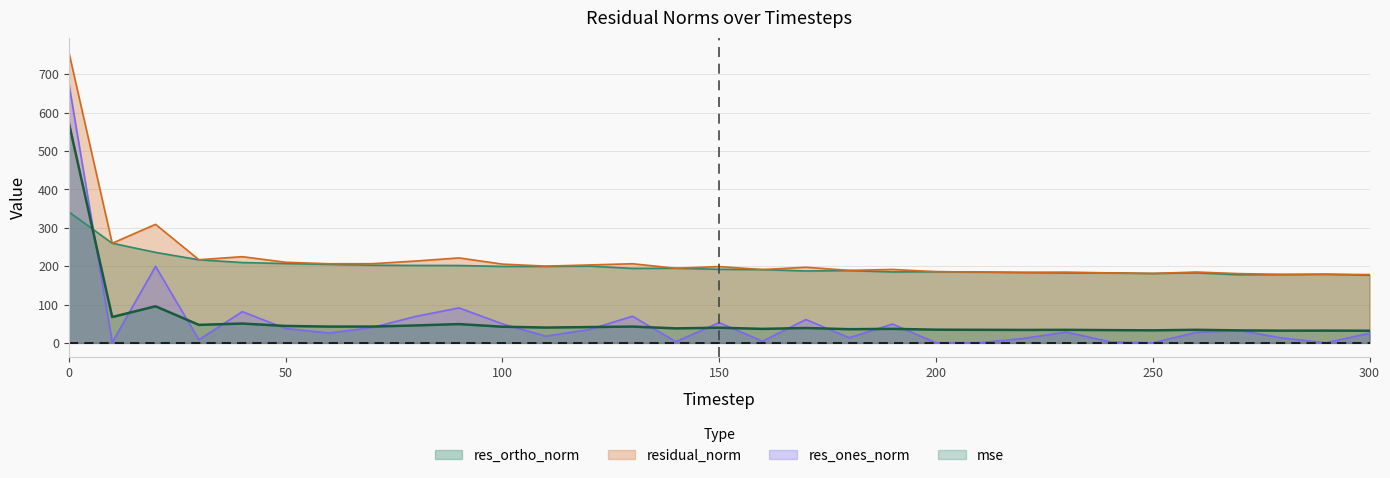

Which series has the largest range (max minus min)?

res_ones_norm